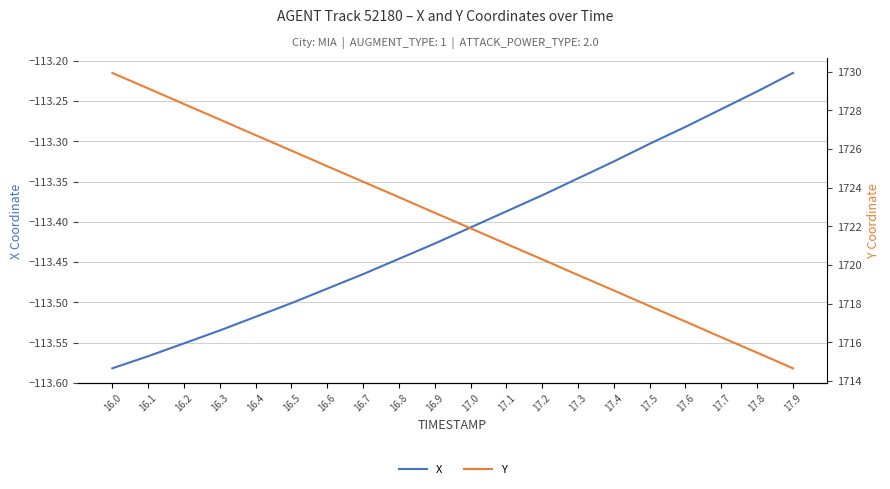

Reading right to left, transcribe all the data shown in this chart.

X: 17.9=-113.2	17.8=-113.2	17.7=-113.3	17.6=-113.3	17.5=-113.3	17.4=-113.3	17.3=-113.3	17.2=-113.4	17.1=-113.4	17.0=-113.4	16.9=-113.4	16.8=-113.4	16.7=-113.5	16.6=-113.5	16.5=-113.5	16.4=-113.5	16.3=-113.5	16.2=-113.6	16.1=-113.6	16.0=-113.6
Y: 17.9=1714.7	17.8=1715.5	17.7=1716.3	17.6=1717.1	17.5=1717.9	17.4=1718.7	17.3=1719.5	17.2=1720.3	17.1=1721.1	17.0=1721.9	16.9=1722.7	16.8=1723.5	16.7=1724.3	16.6=1725.1	16.5=1725.9	16.4=1726.7	16.3=1727.5	16.2=1728.3	16.1=1729.1	16.0=1729.9